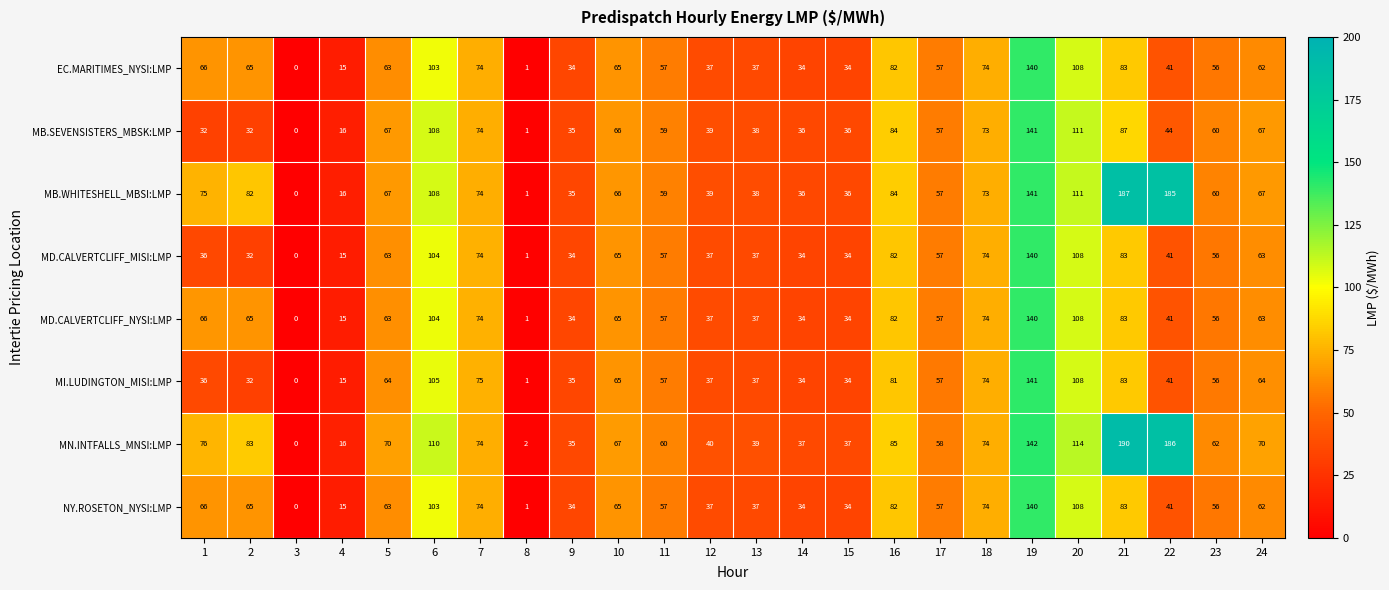

Which series has the largest range (max minus min)?

MN.INTFALLS_MNSI:LMP